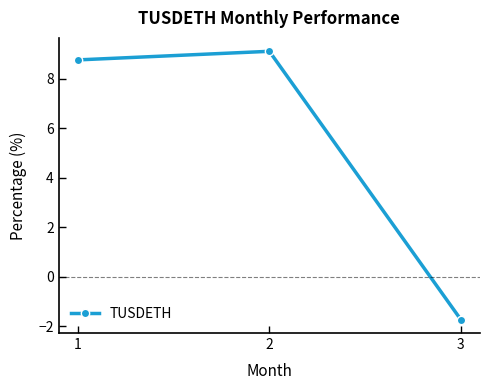

Between 3 and 2, which is larger?

2